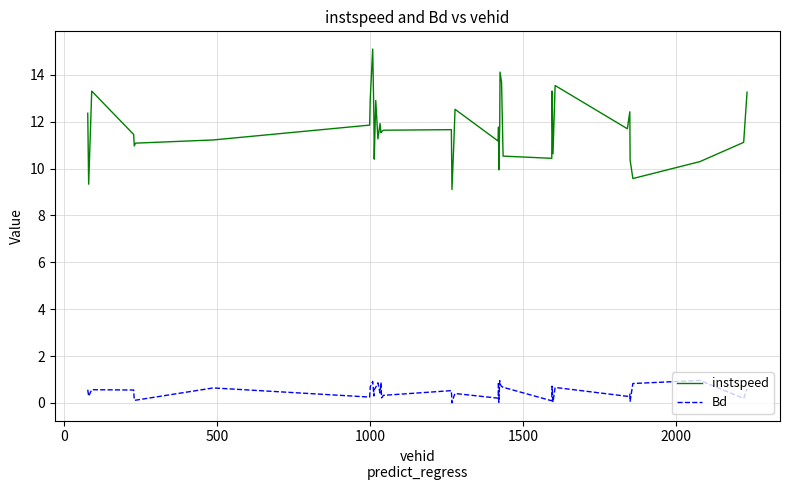

Does the chart have visible grid lines?

Yes